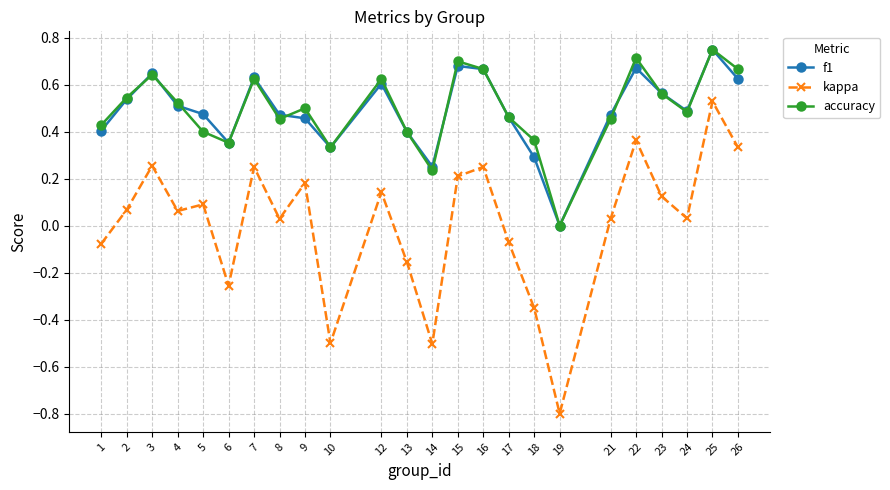

What is the total value across all series at 22?

1.7